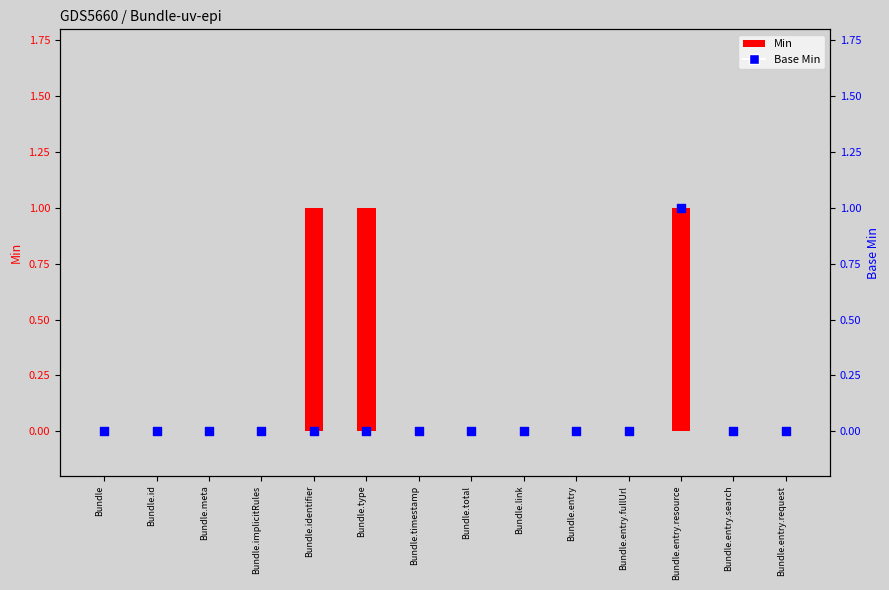

Which series has the widest spread of Y values?

Min